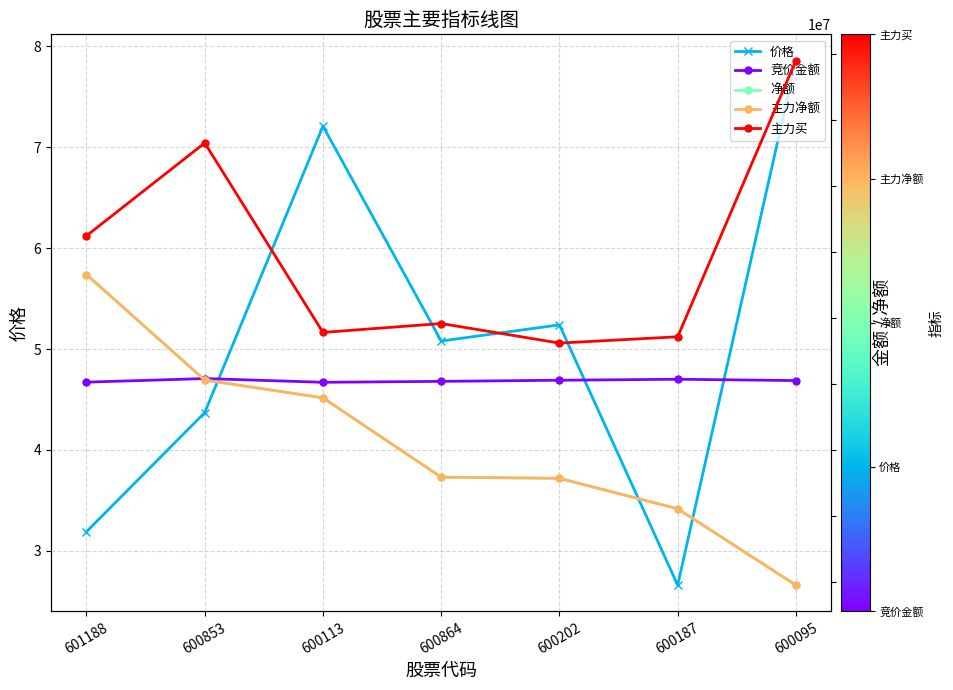

Reading left to right, extract all data points from this chart.

价格: 601188=3.2	600853=4.4	600113=7.2	600864=5.1	600202=5.2	600187=2.7	600095=7.9
竞价金额: 601188=128068.0	600853=401406.0	600113=118335.0	600864=188784.0	600202=273842.0	600187=349431.0	600095=249600.0
净额: 601188=8289336.0	600853=287754.0	600113=-1060470.0	600864=-7078412.0	600202=-7166609.0	600187=-9473980.0	600095=-15267155.0
主力净额: 601188=8289336.0	600853=287754.0	600113=-1060470.0	600864=-7078412.0	600202=-7166609.0	600187=-9473980.0	600095=-15267155.0
主力买: 601188=11231932.0	600853=18273556.0	600113=3901496.0	600864=4575653.0	600202=3091629.0	600187=3572174.0	600095=24523431.0